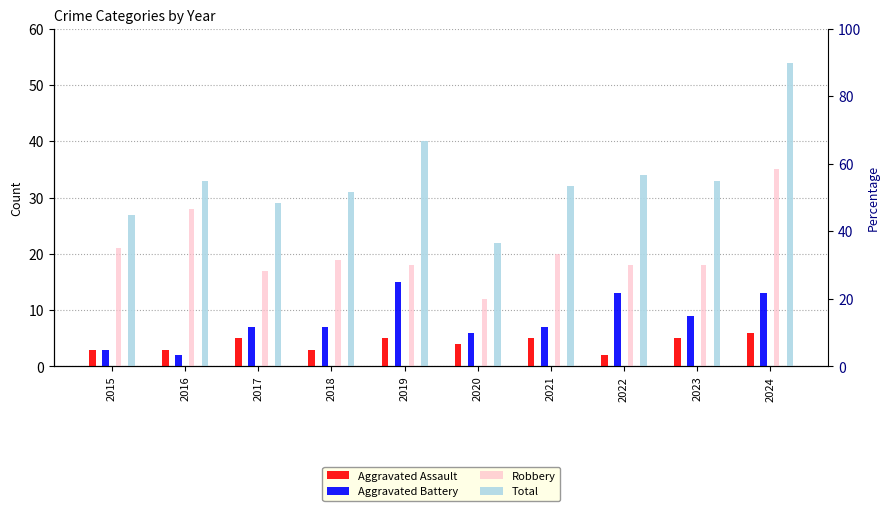

At which label is Aggravated Battery closest to 8?

2017